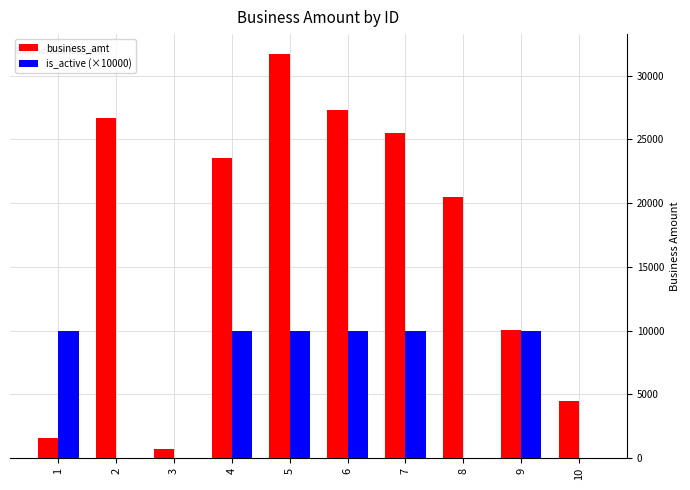

Which series changed the most between 2 and 7?

is_active (×10000)